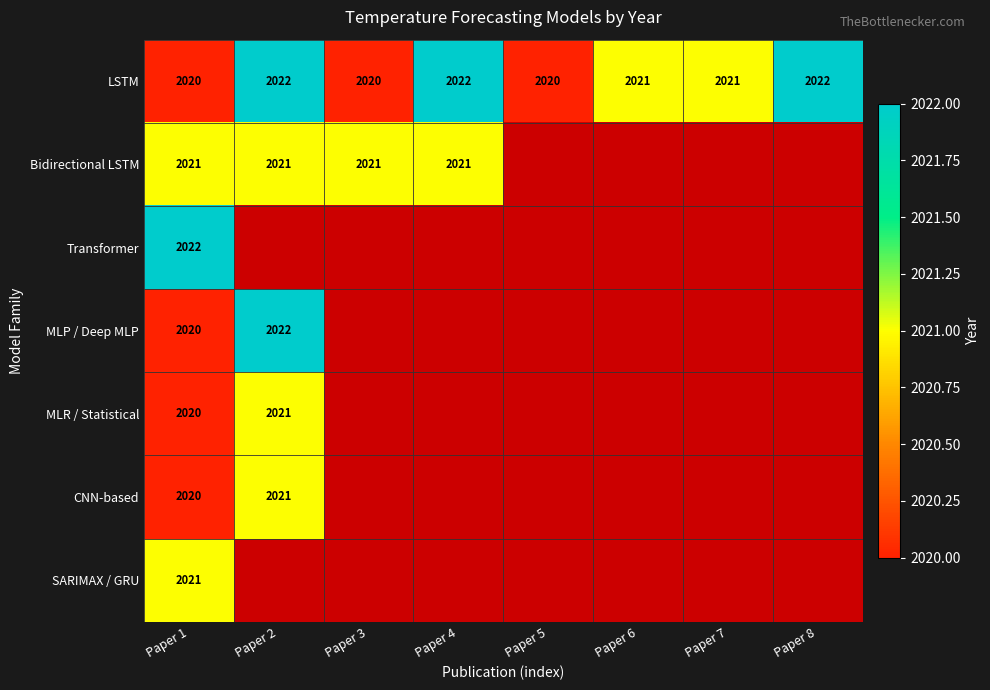

What is the total value across all series at Paper 1?

14144